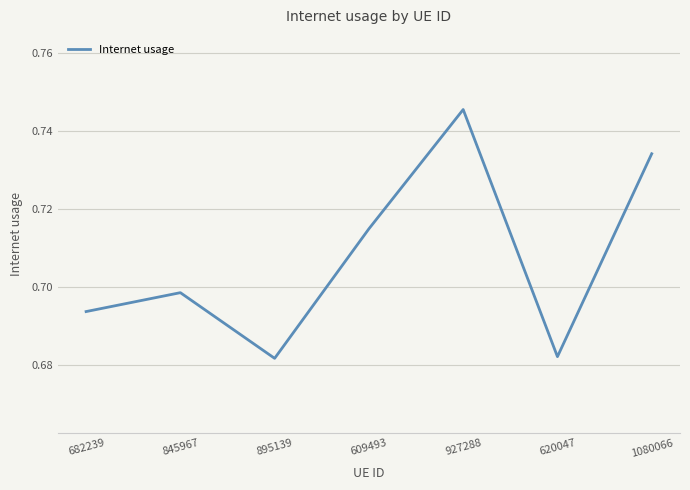

What position from the right is 895139?

5